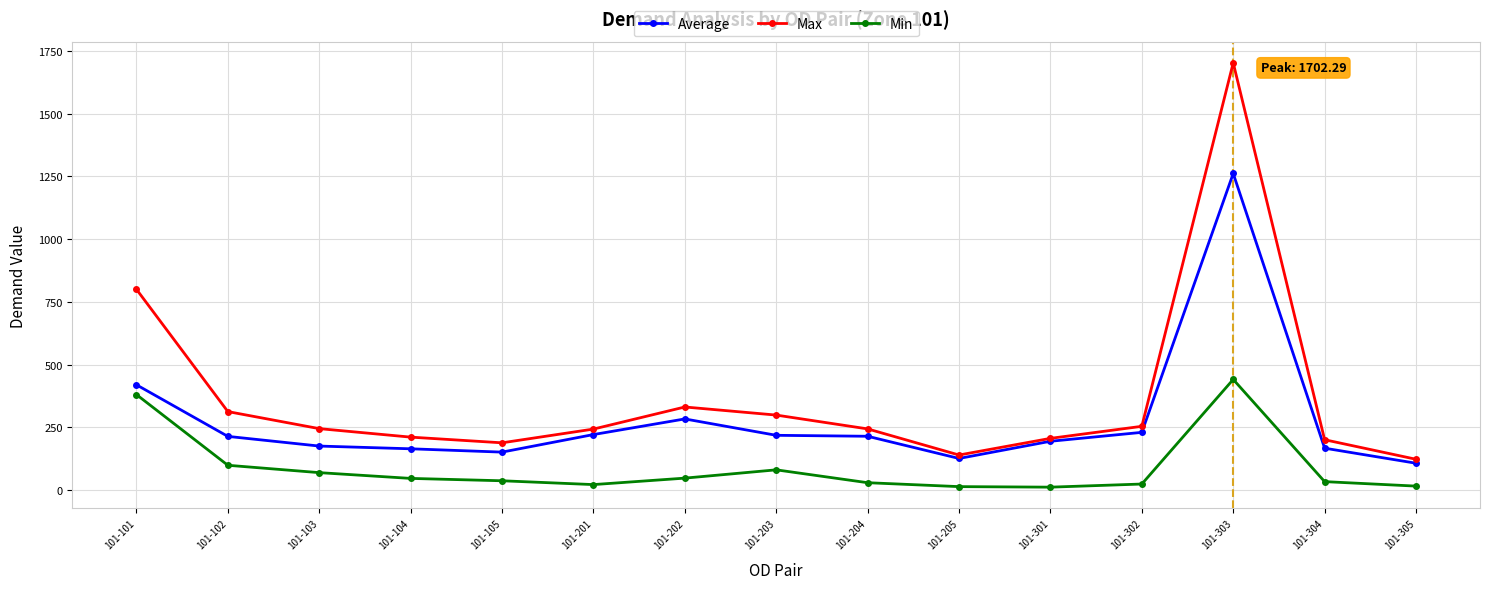

True or false: Average has a value of 388.5 at 101-302.

False